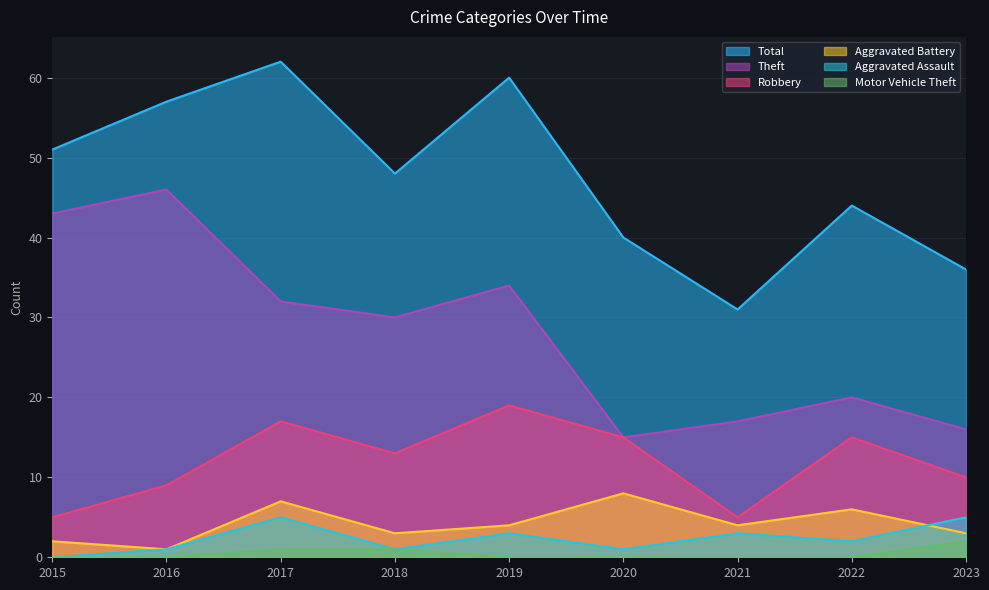

At which category is the sum across all series the highest?

2017